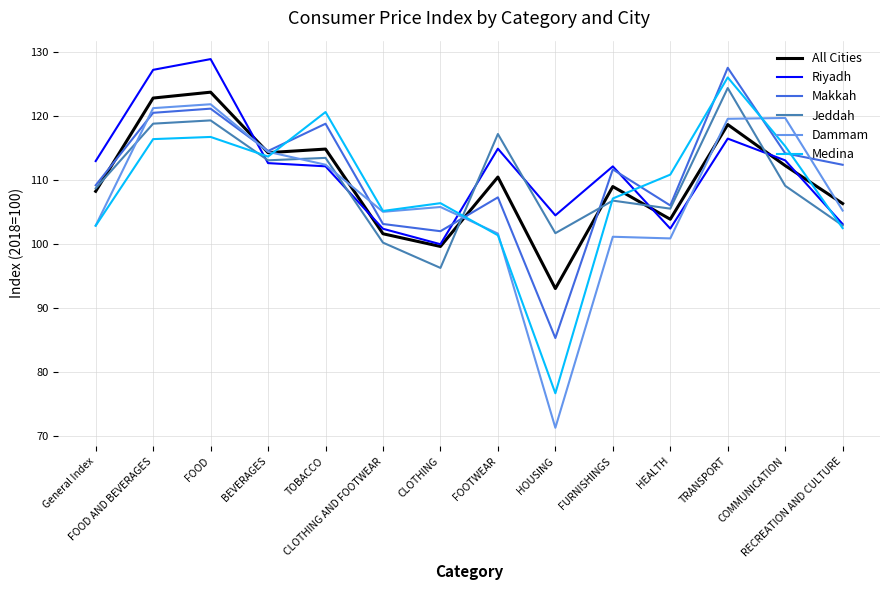

What is the highest value of the Medina series?

126.1